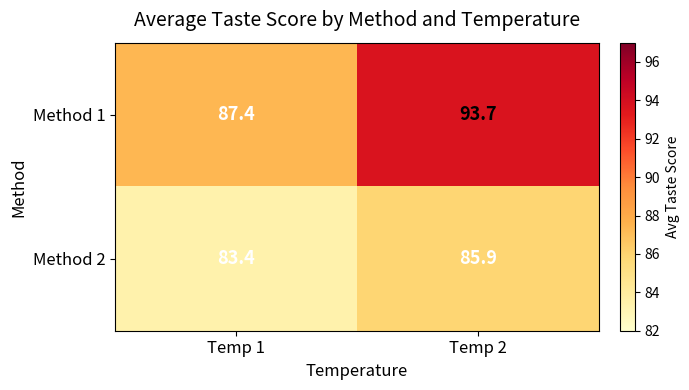

How many categories are shown in the chart?

2